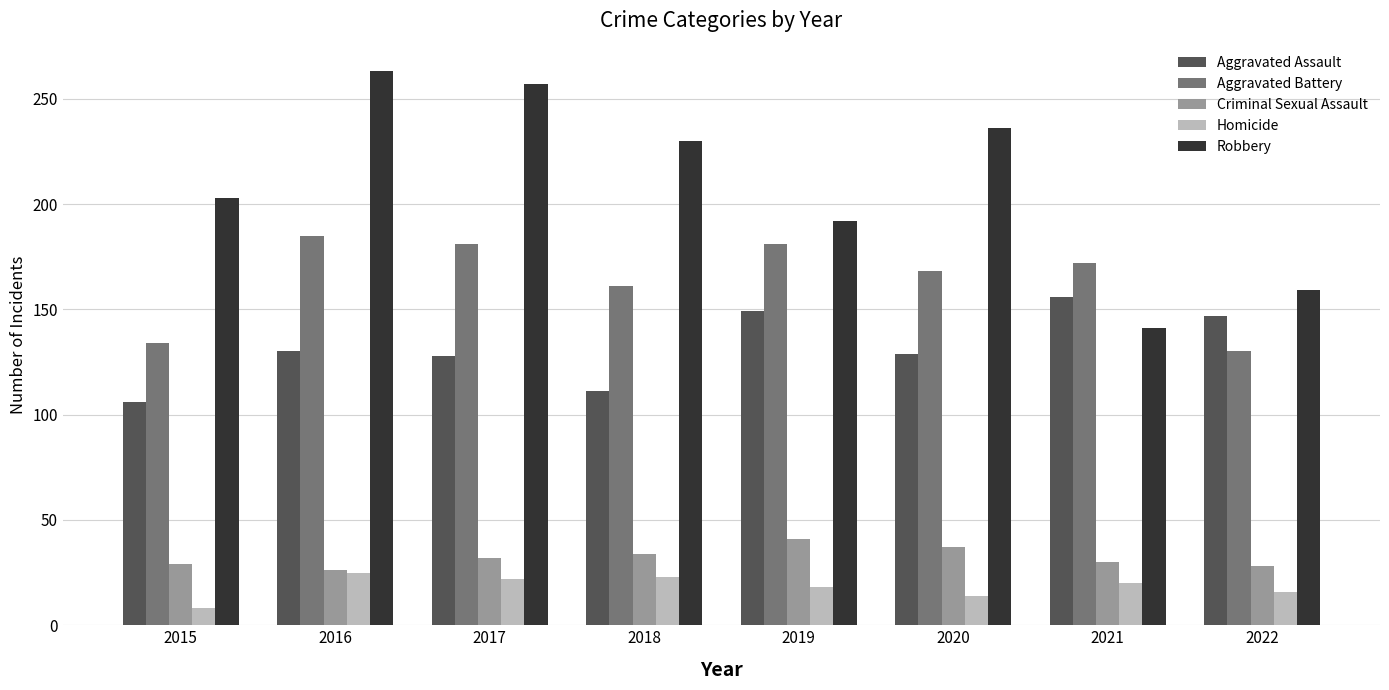

The Aggravated Assault series shows 156 at 2021. True or false?

True